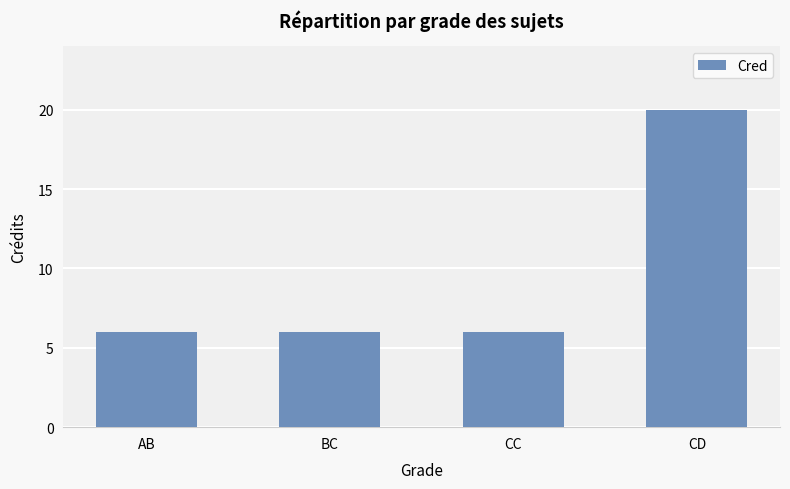

How many categories are shown in the chart?

4